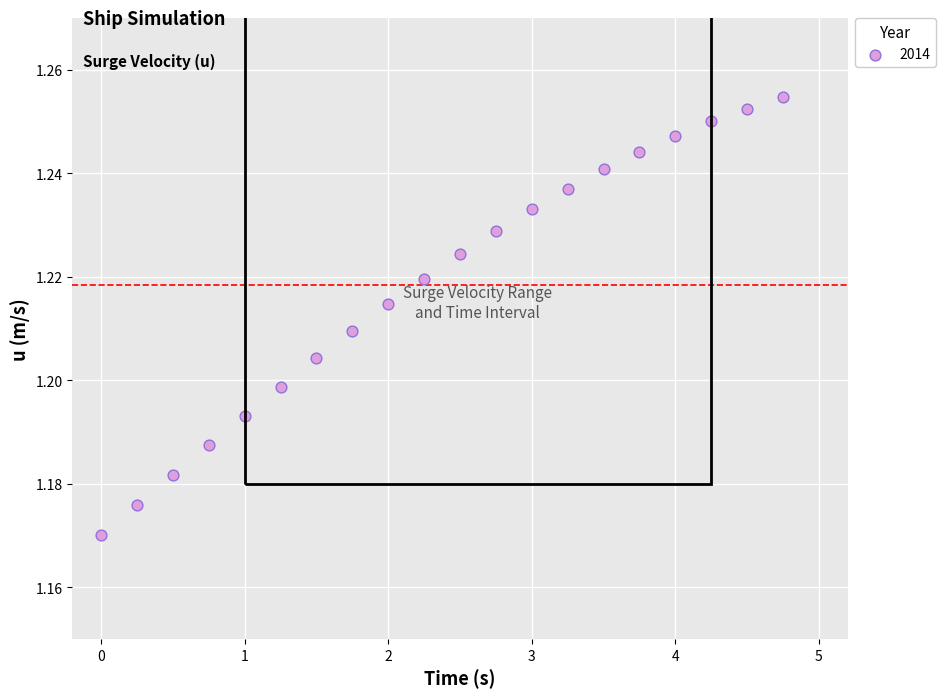

What is the range of X values (max minus min)?

4.8